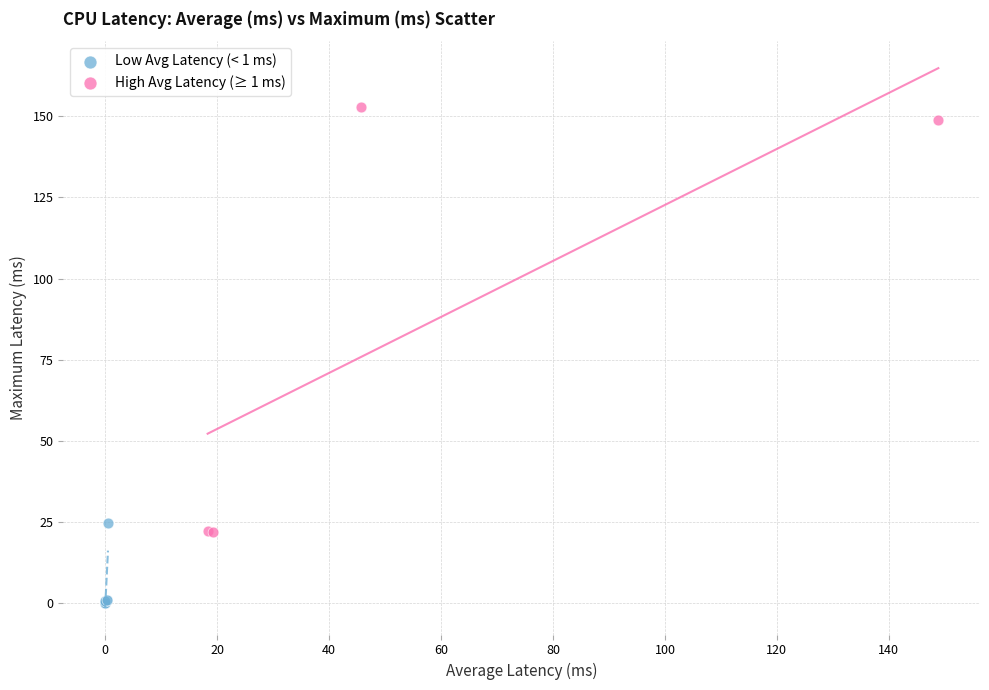

Which series reaches the maximum Y coordinate?

High Avg Latency (≥ 1 ms)